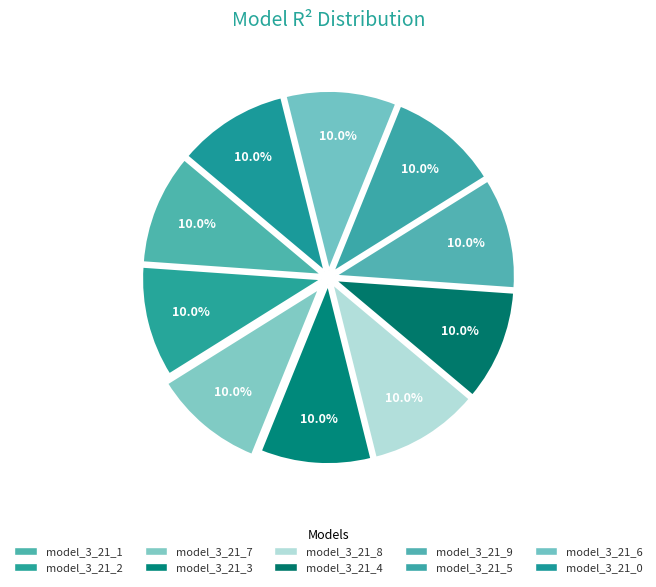

Is it true that model_3_21_6 is 1% of the pie?

False